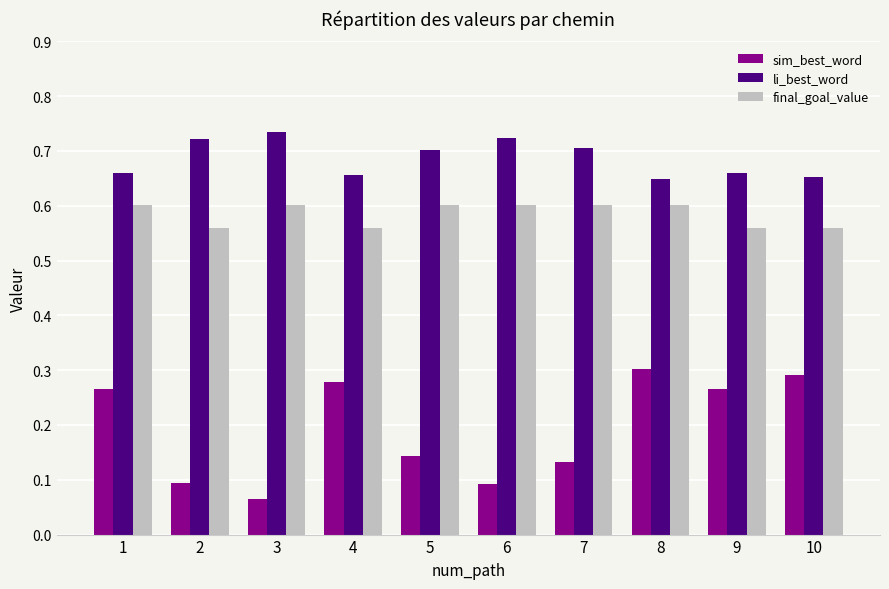

Which series changed the most between 2 and 9?

sim_best_word